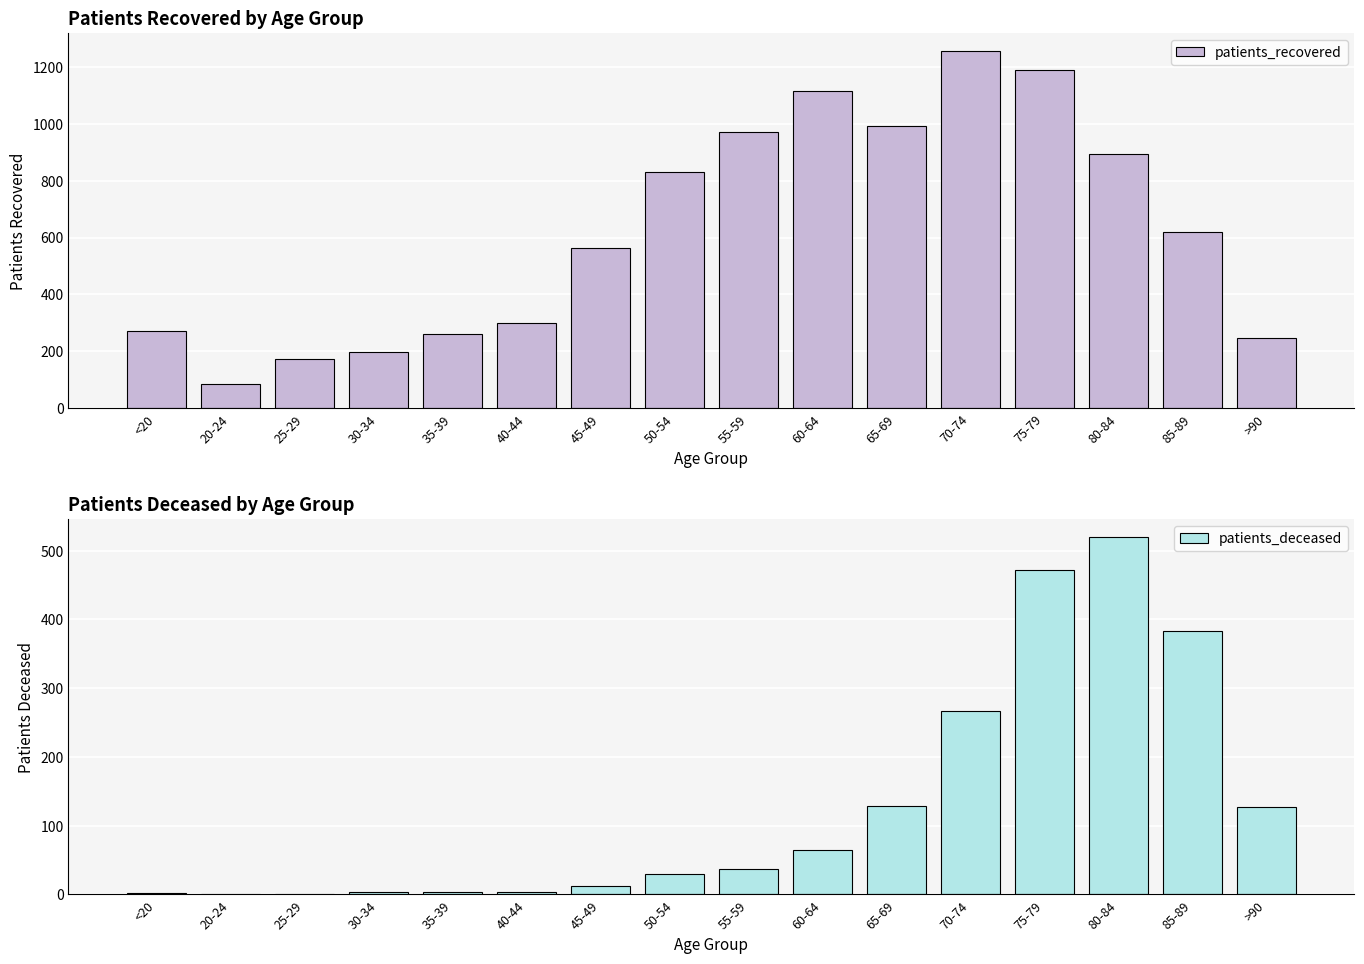

What is the total value across all series at 65-69?

1120